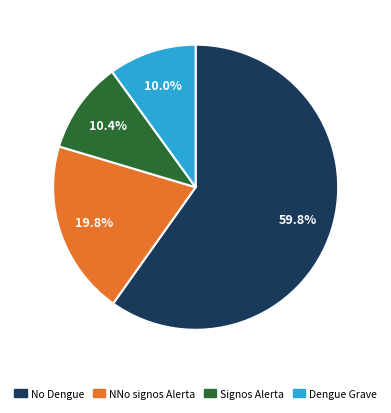

How many segments does this pie chart have?

4